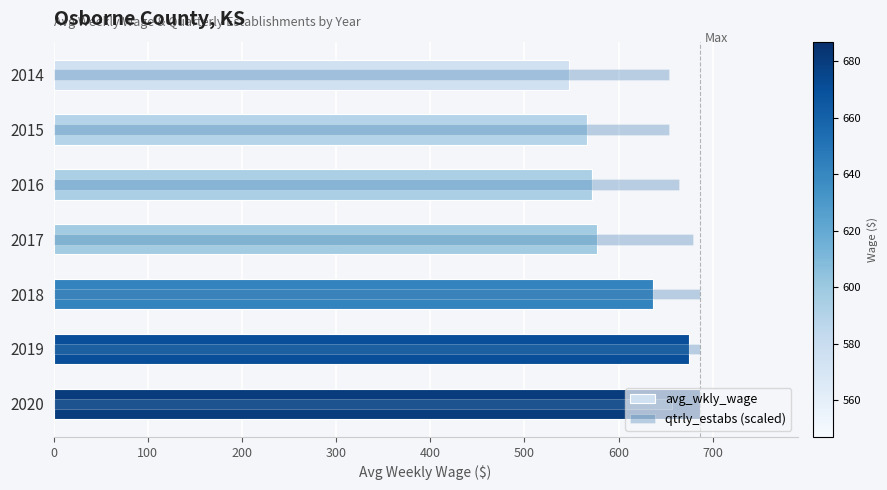

At 2014, list the series in order from smallest to largest.

avg_wkly_wage, qtrly_estabs (scaled)